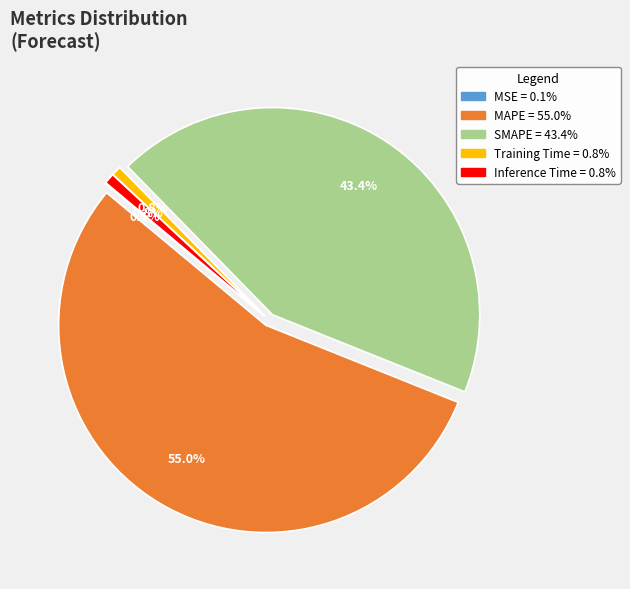

Which slice is the largest?

MAPE